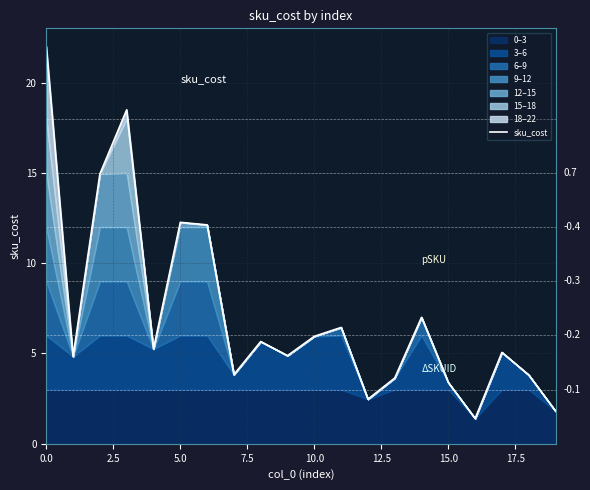

True or false: sku_cost has a value of 6.0 at 10.0.

True